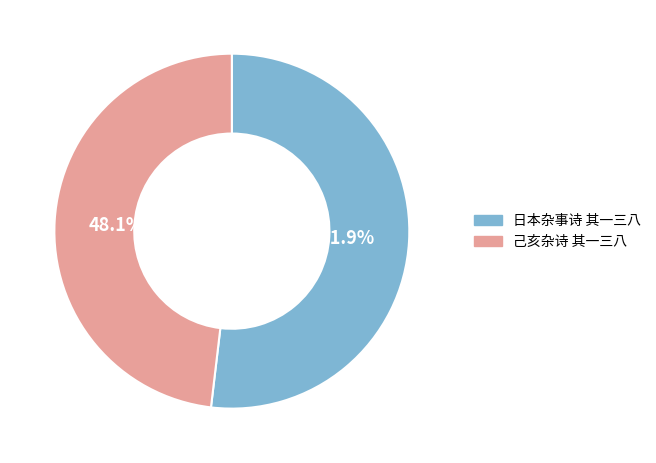

To the nearest percent, what is the difference between the largest and smallest slice percentages?

4%